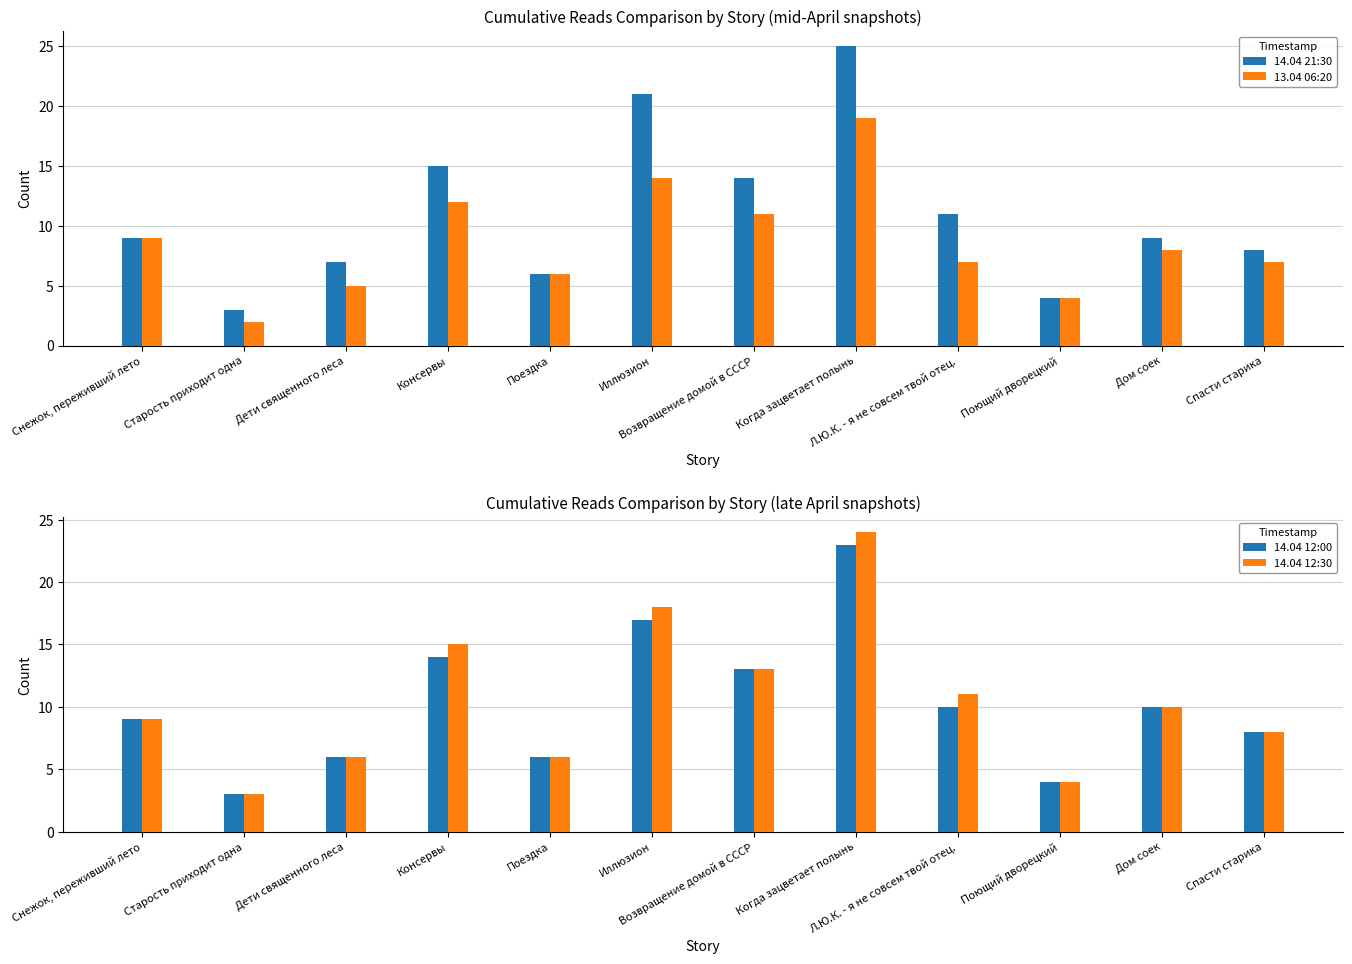

List the labels in order of 13.04 06:20 value, largest first.

Когда зацветает полынь, Иллюзион, Консервы, Возвращение домой в СССР, Снежок, переживший лето, Дом соек, Л.Ю.К. - я не совсем твой отец., Спасти старика, Поездка, Дети священного леса, Поющий дворецкий, Старость приходит одна